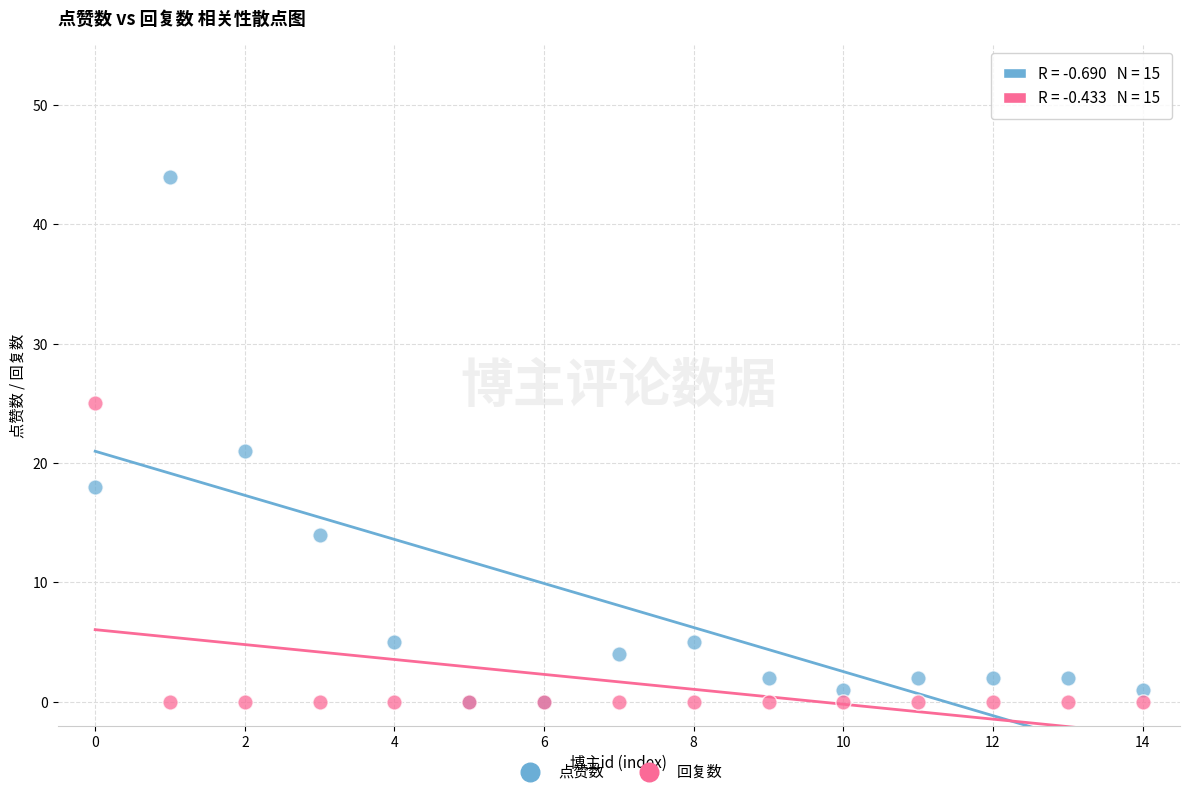

Which series reaches the maximum Y coordinate?

点赞数